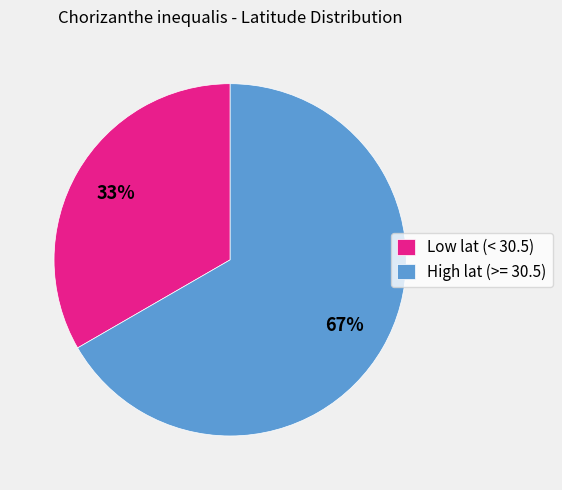

Which category has the biggest portion of the pie?

High lat (>= 30.5)